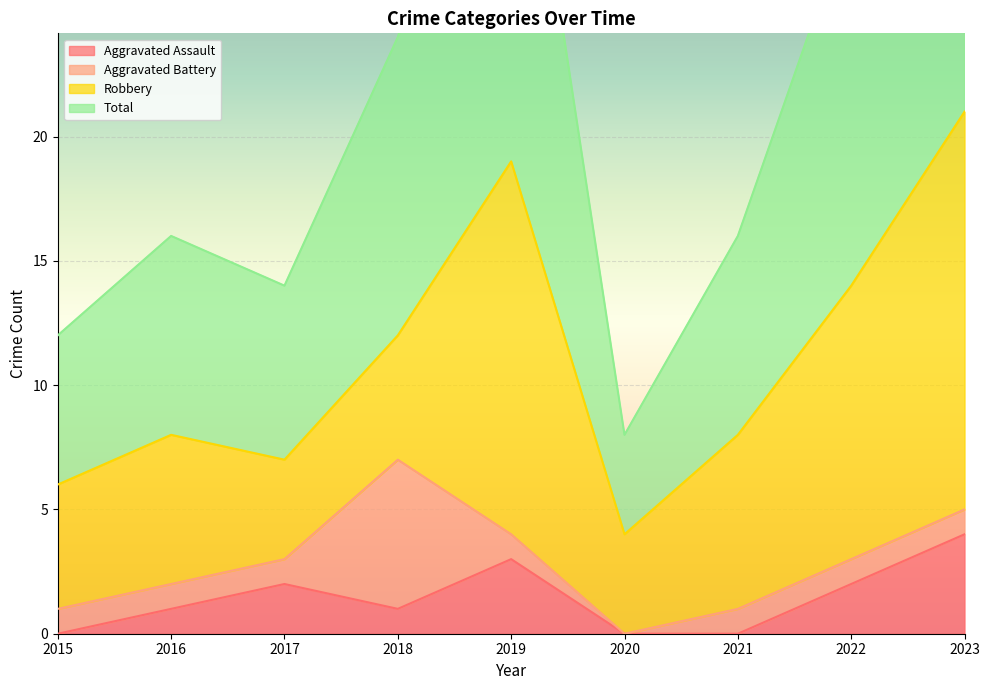

Between 2016 and 2020, which series saw the biggest shift?

Total